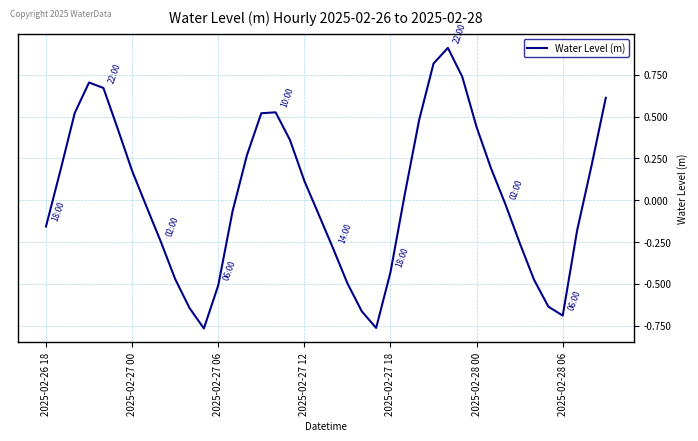

What is the maximum value shown in the chart?

0.9